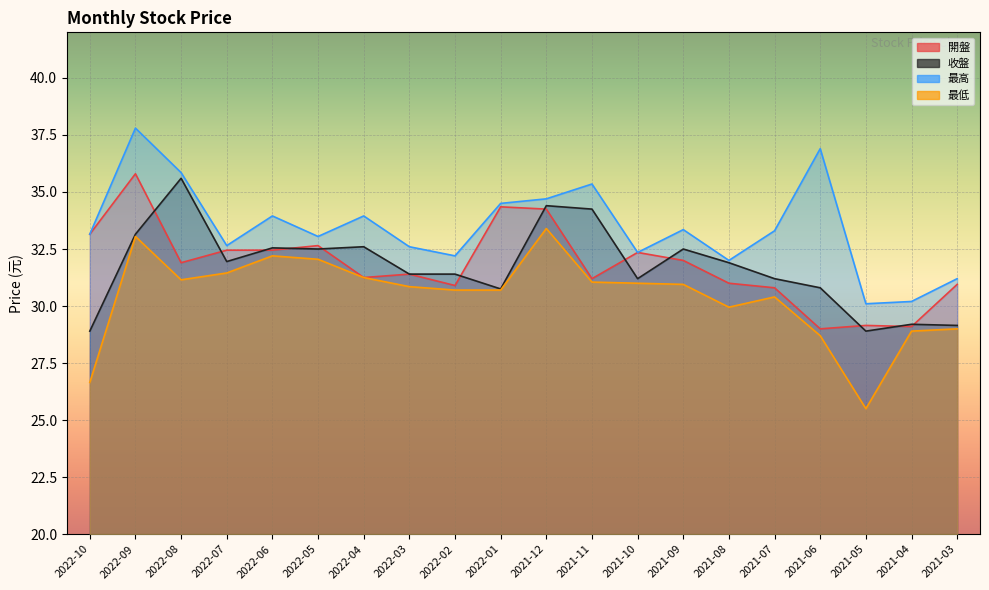

Which has a higher value, 2022-10 or 2021-08?

2022-10